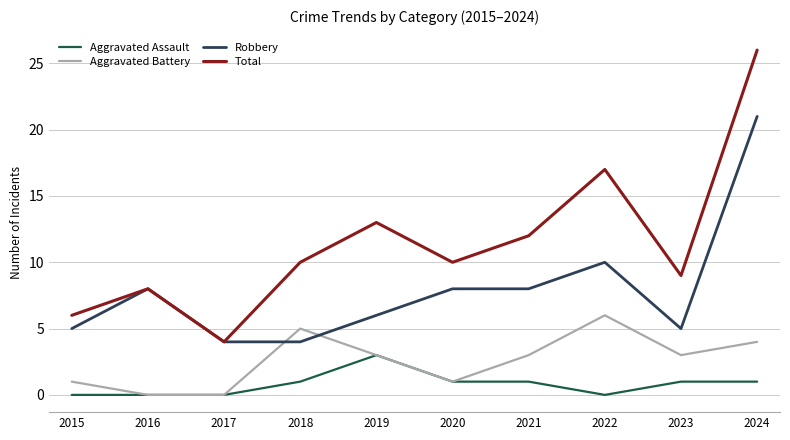

How many interior local peaks does the Aggravated Battery series have?

2